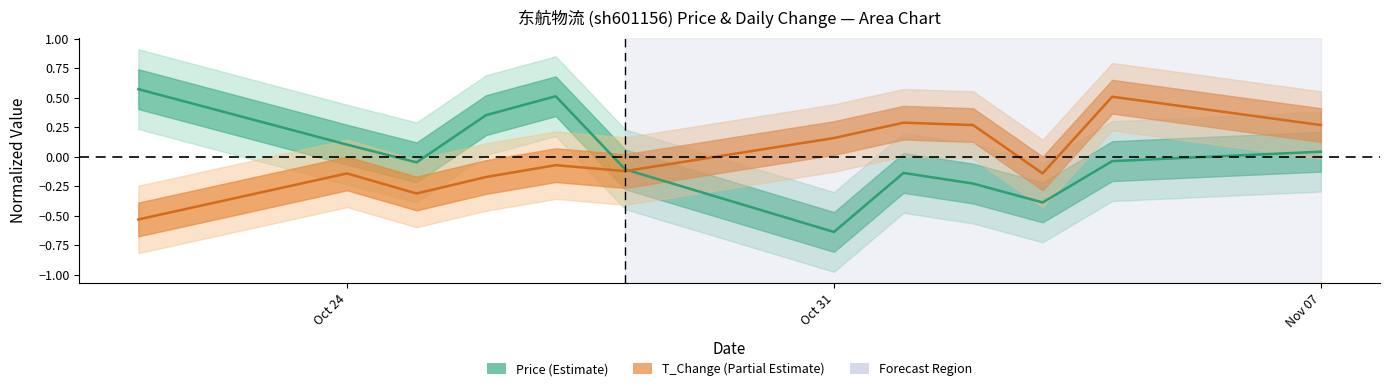

In t_change, how many points are higher than both neighbors (excluding endpoints)?

4